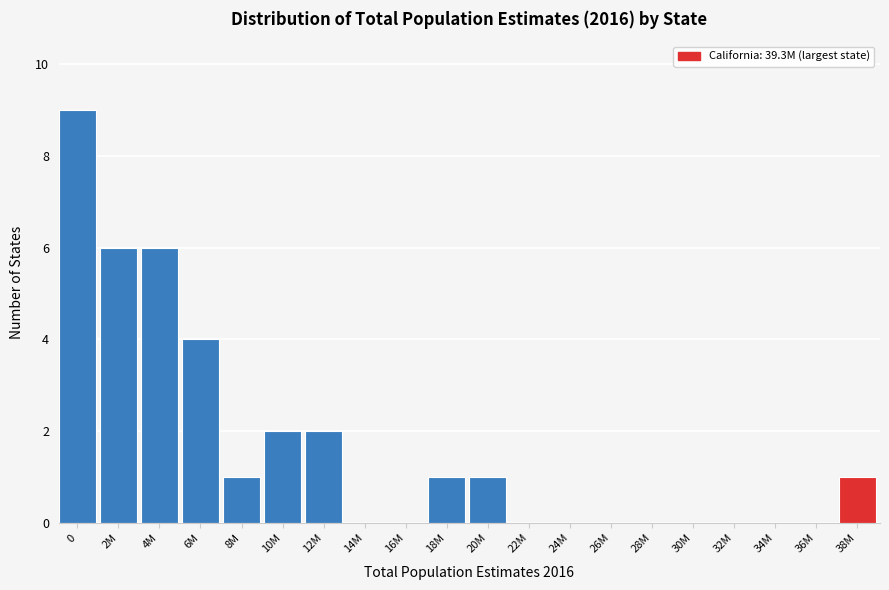

Reading left to right, list all the values displayed in this chart.

0=9	2M=6	4M=6	6M=4	8M=1	10M=2	12M=2	14M=0	16M=0	18M=1	20M=1	22M=0	24M=0	26M=0	28M=0	30M=0	32M=0	34M=0	36M=0	38M=1